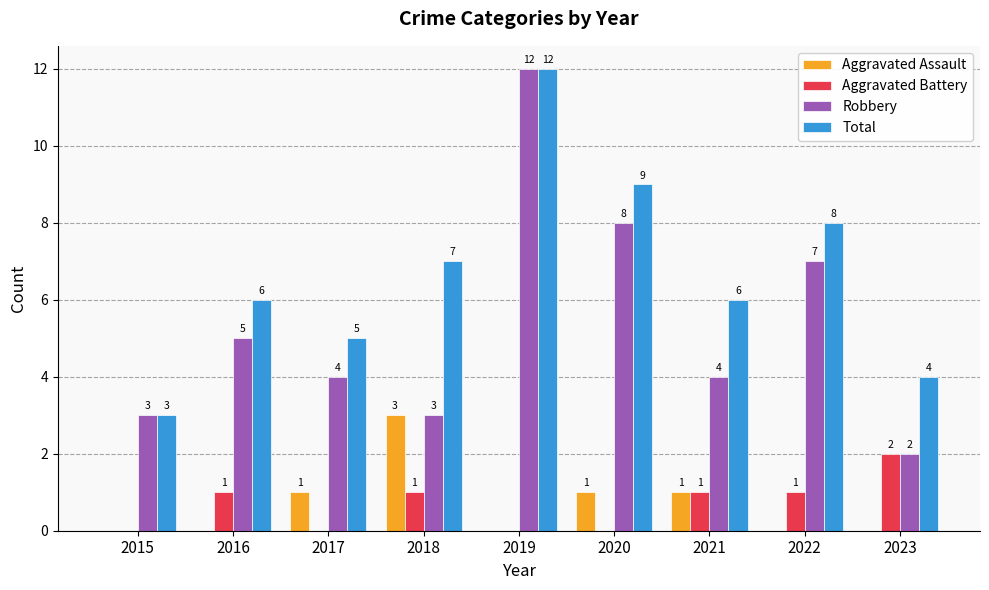

How many series are shown in this chart?

4